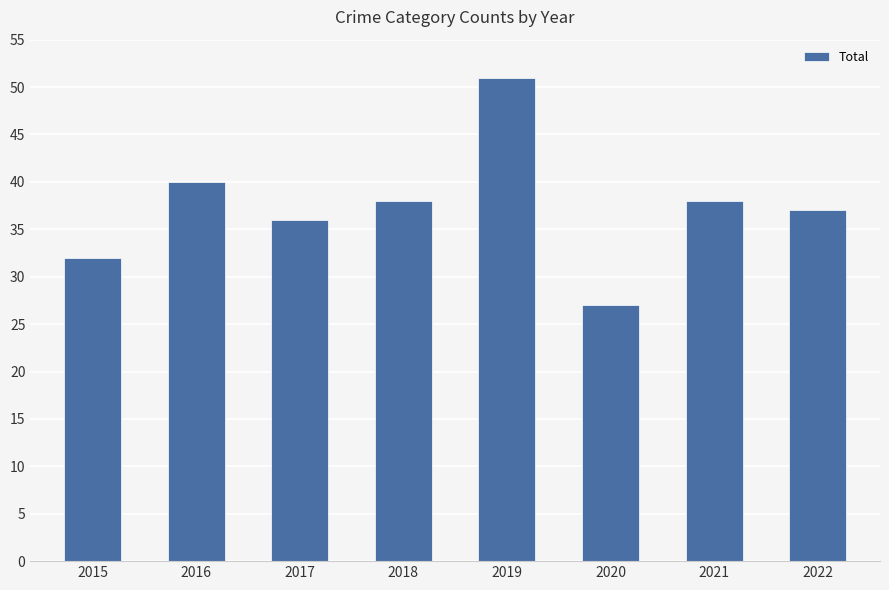

What is the change in value from 2017 to 2021?

+2